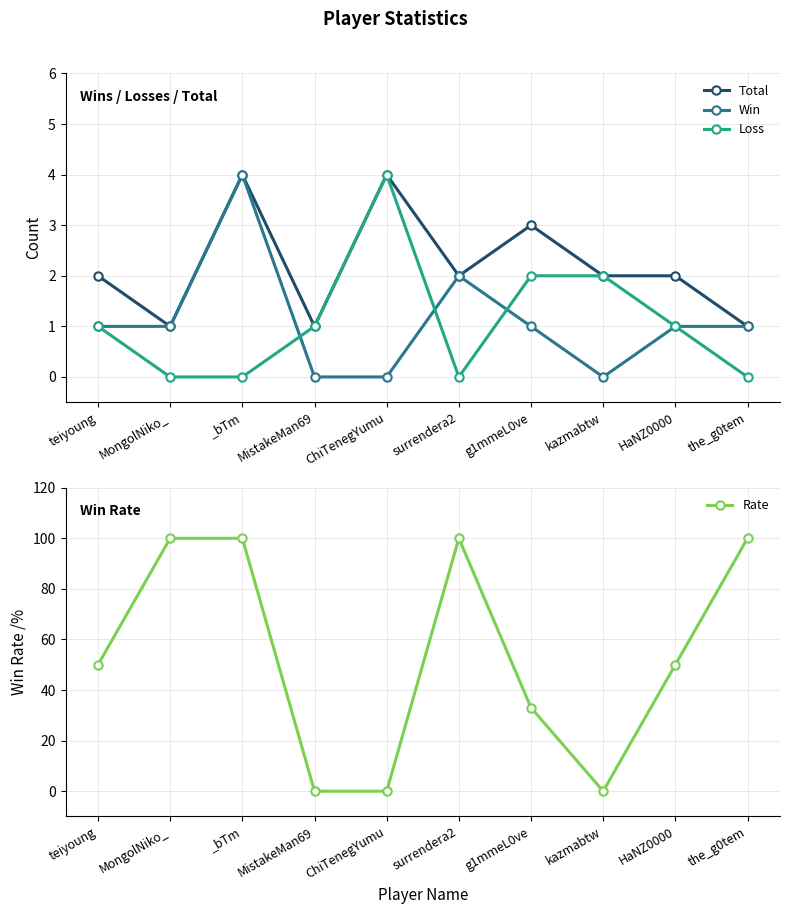

What is the label of the 5th point from the left?

ChiTenegYumu